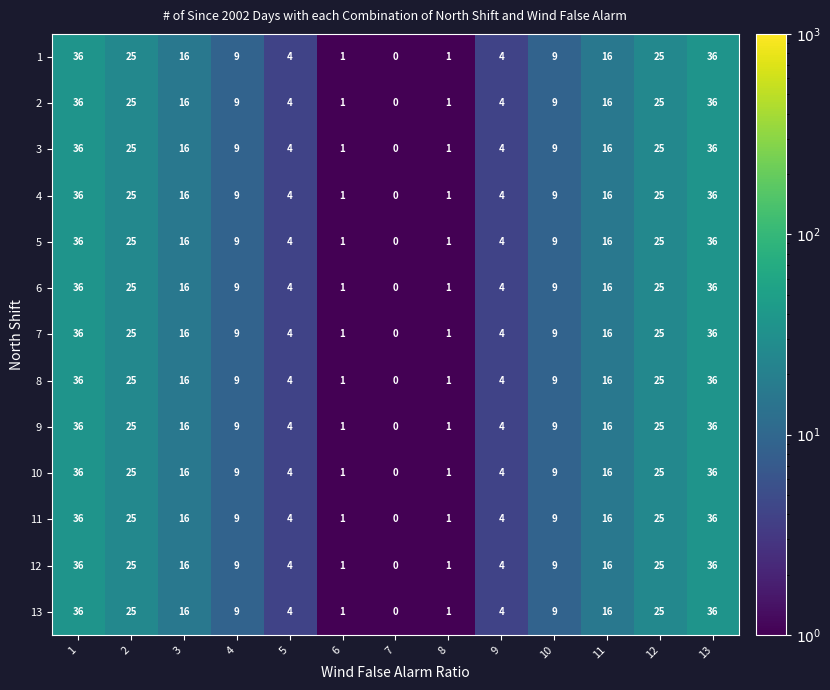

The value of 1 at 13 is 36. True or false?

True